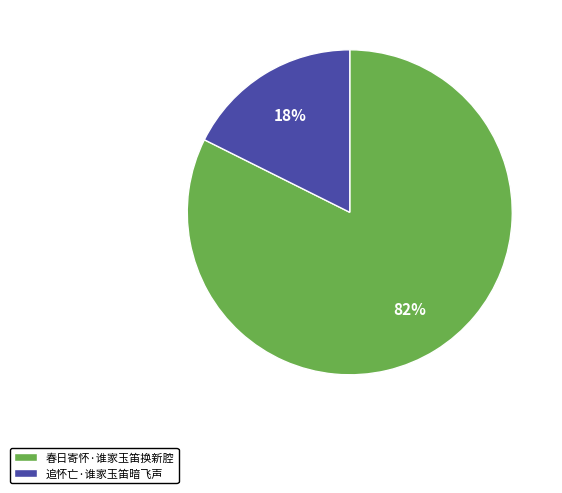

Combined, do 春日寄怀·谁家玉笛换新腔 and 追怀亡·谁家玉笛暗飞声 account for over 50%?

Yes